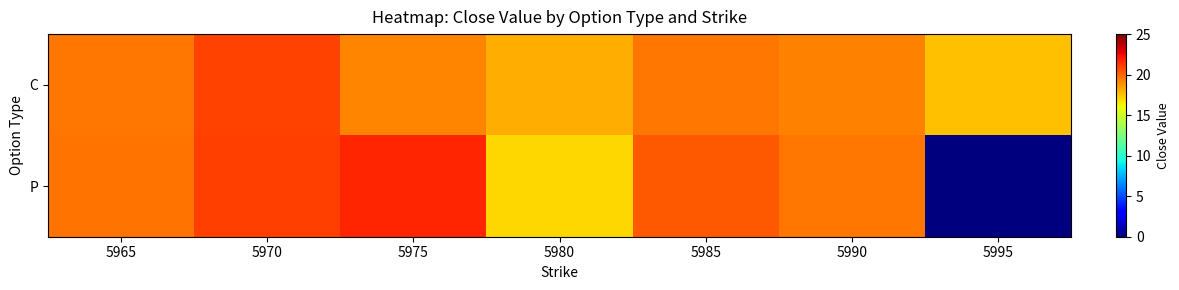

List the series in order of their overall mean, lowest first.

P, C